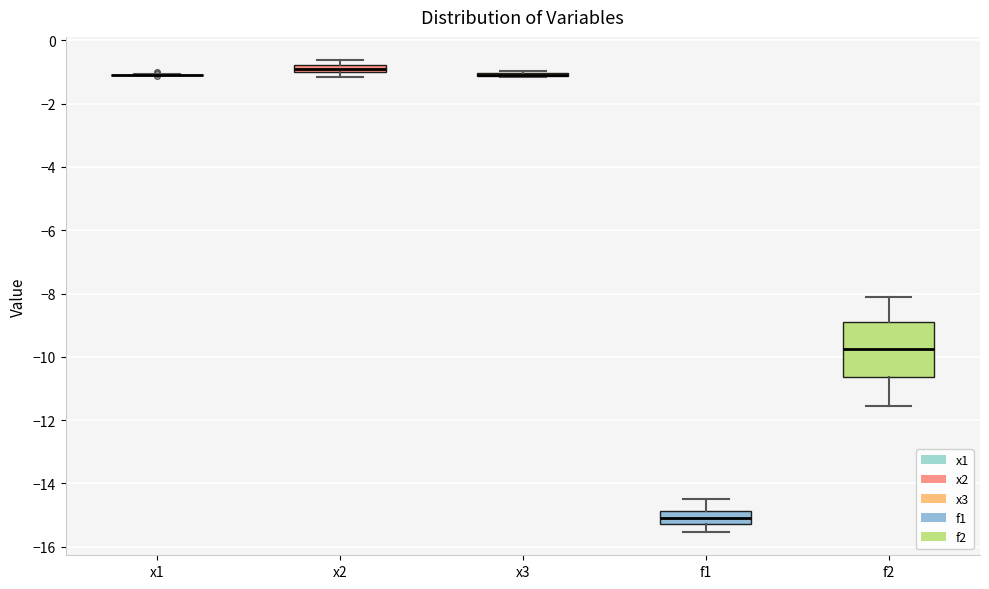

Which box is the tallest, from its lower edge to its upper edge?

f2